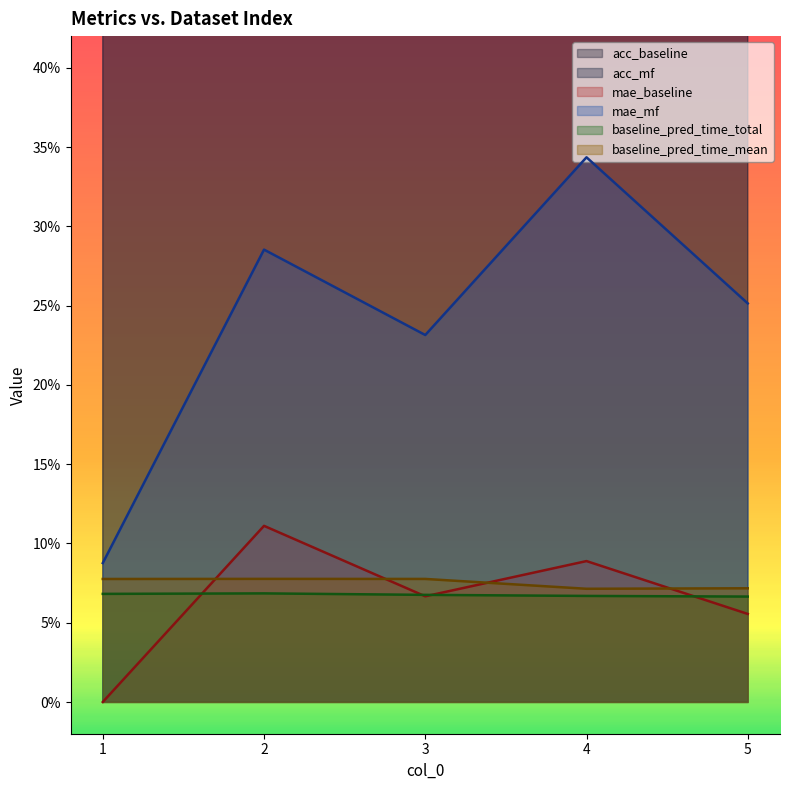

Rank the series at 4 from lowest to highest value.

baseline_pred_time_total, baseline_pred_time_mean, mae_baseline, mae_mf, acc_mf, acc_baseline